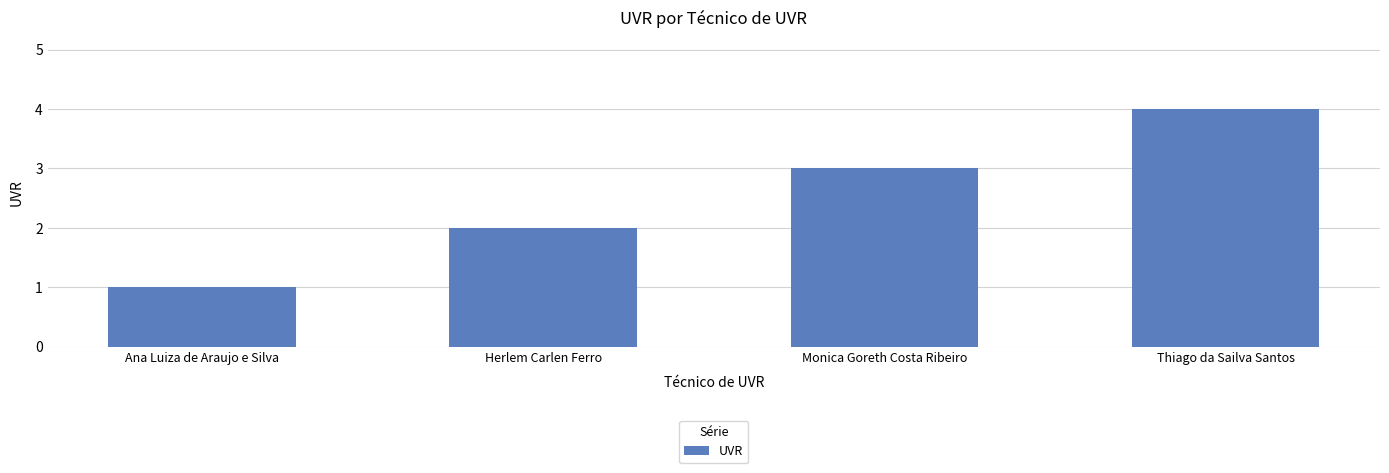

At which category does the chart reach its peak across all series?

Thiago da Sailva Santos